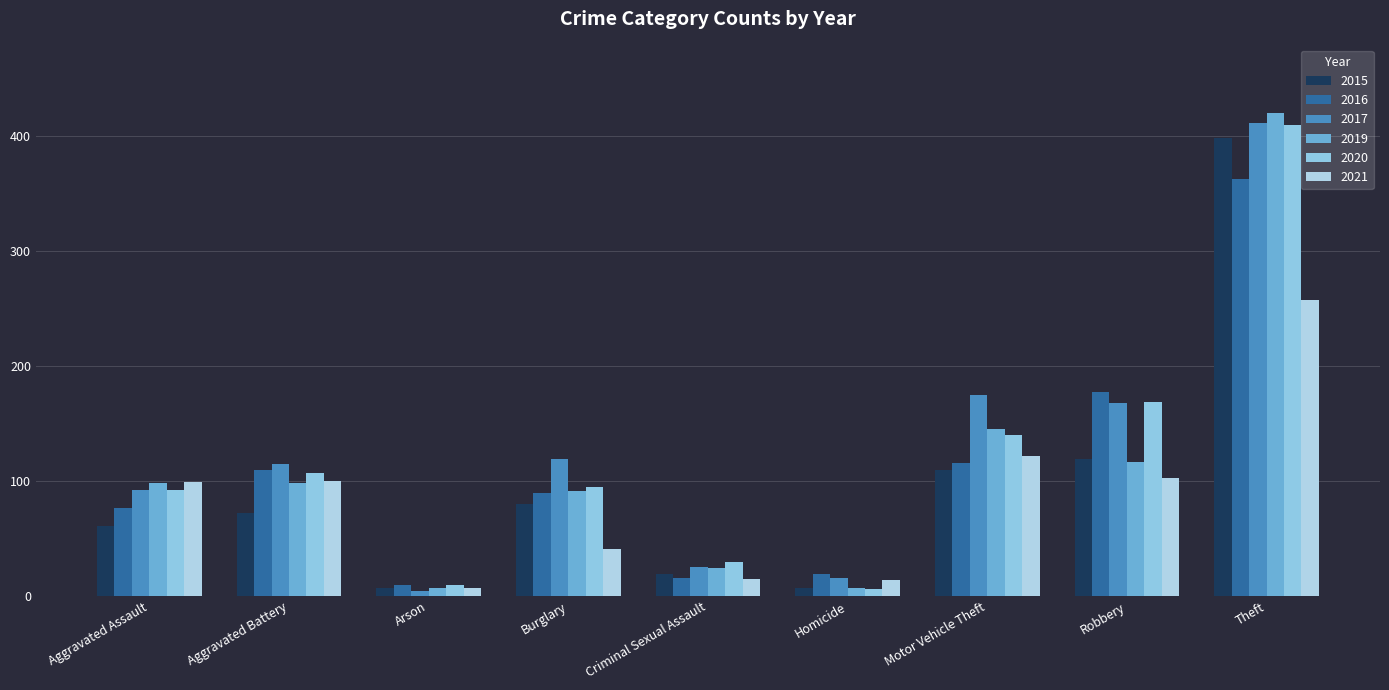

The 2019 series shows 147 at Burglary. True or false?

False